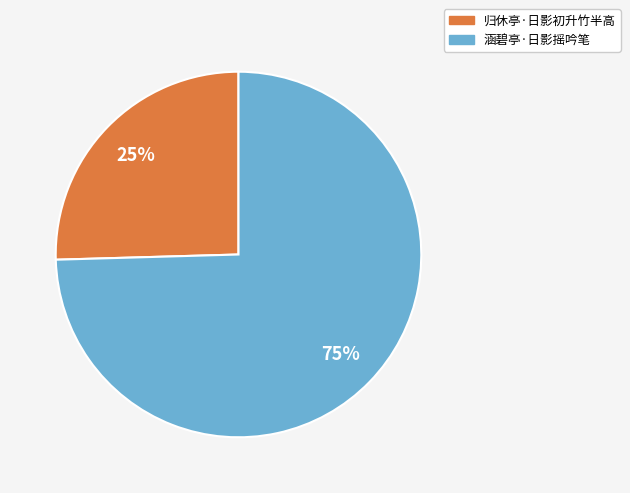

Is it true that 归休亭·日影初升竹半高 is 36% of the pie?

False